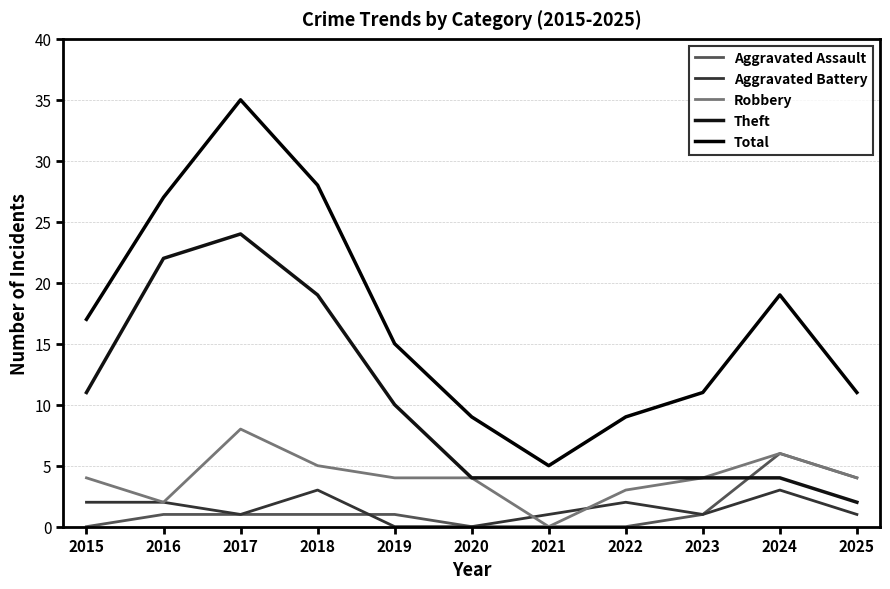

How many lines are shown in the chart?

5